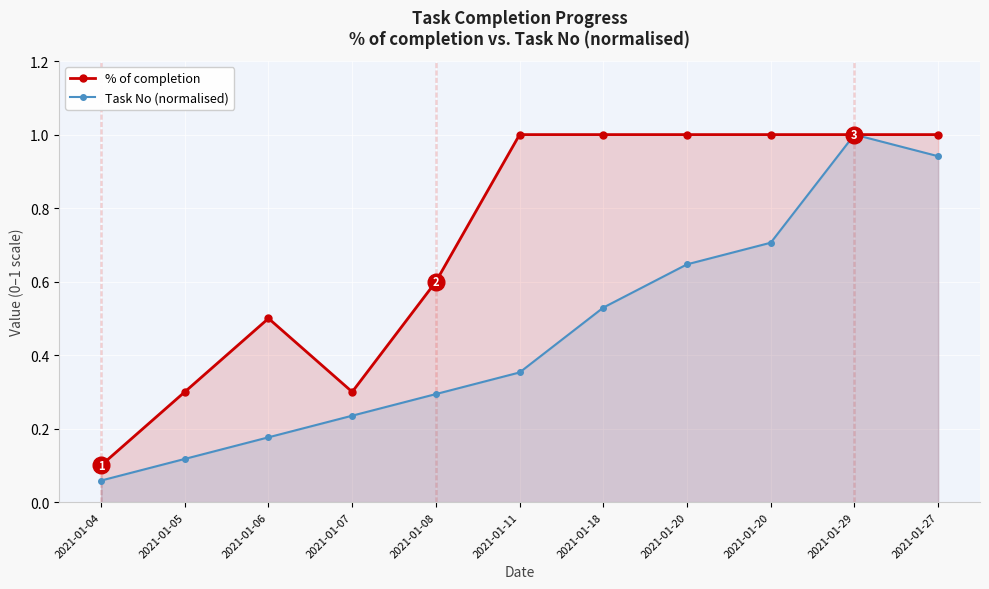

Between 2021-01-20 and 2021-01-18, which is larger?

2021-01-20